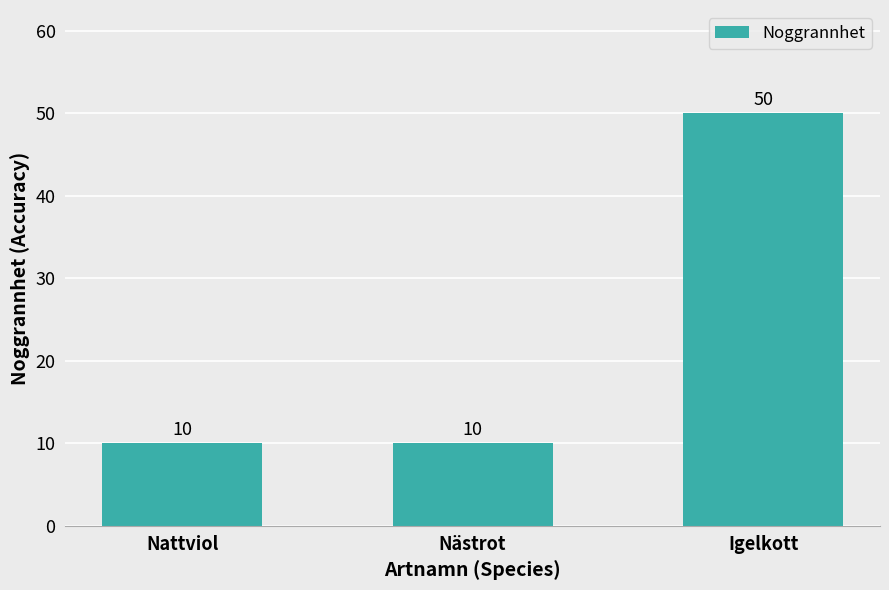

What is the greatest value displayed?

50